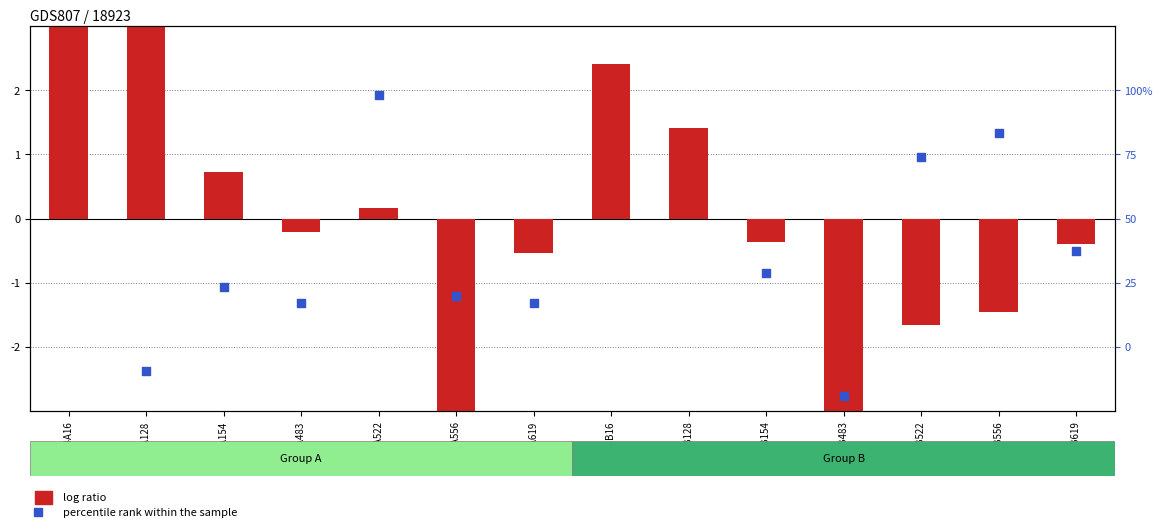

Which series contains the lowest Y value?

log ratio